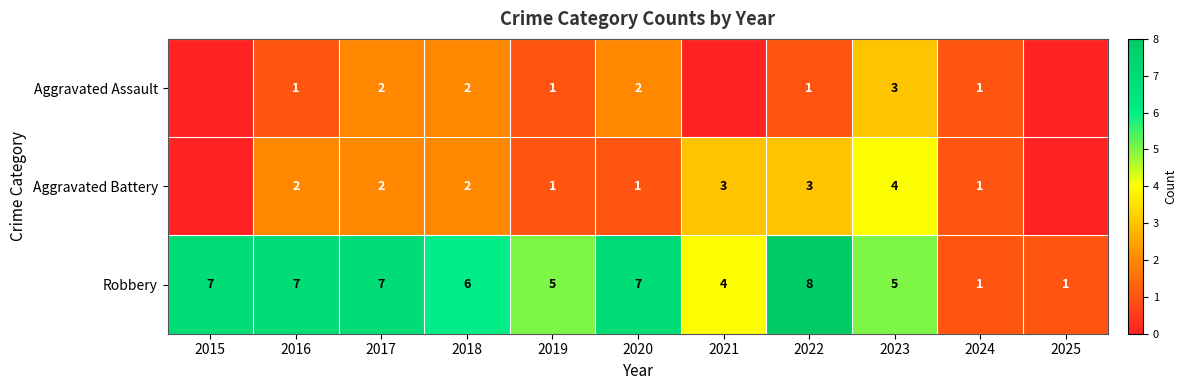

Which has a higher value, 2025 or 2019?

2019